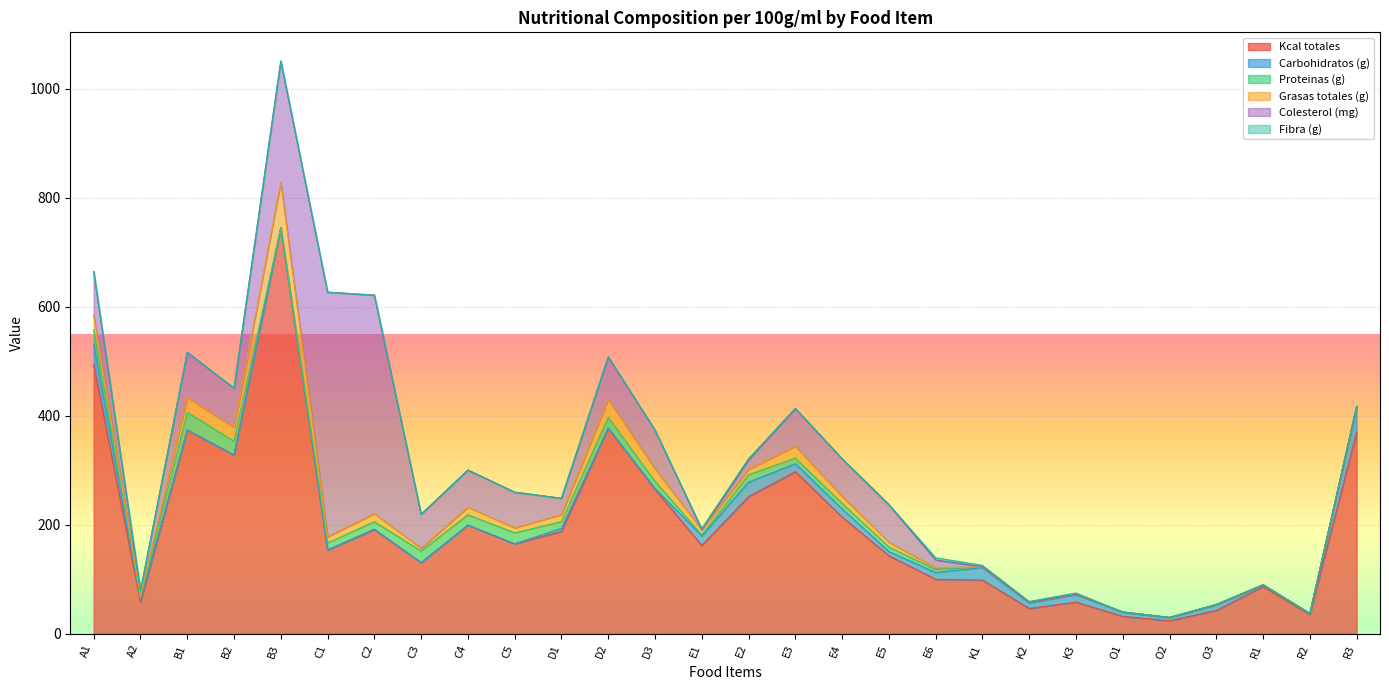

What is the label of the 6th point from the right?

O1